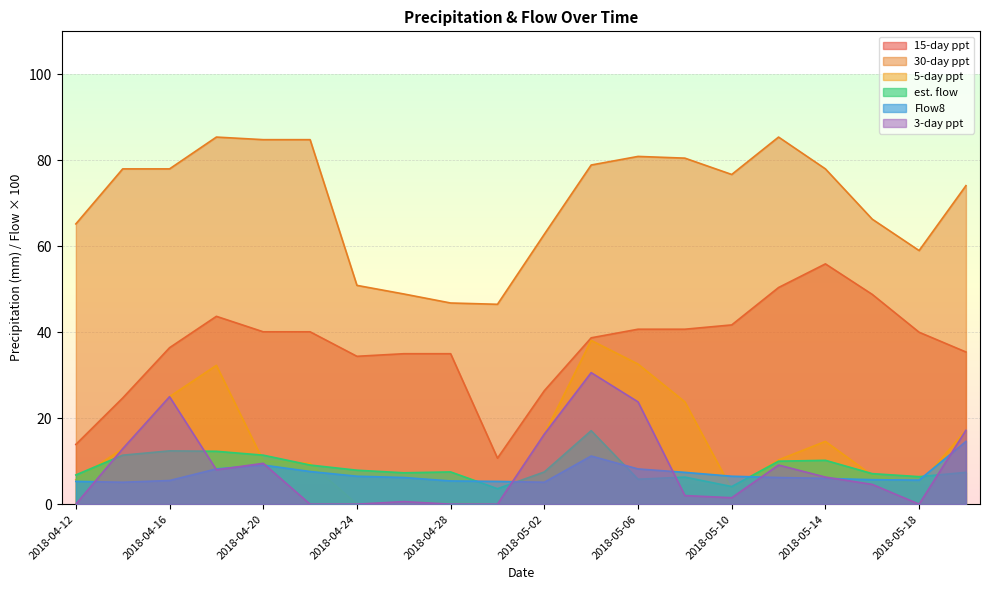

What is the difference between the highest and lowest values at 2018-04-22?

84.8